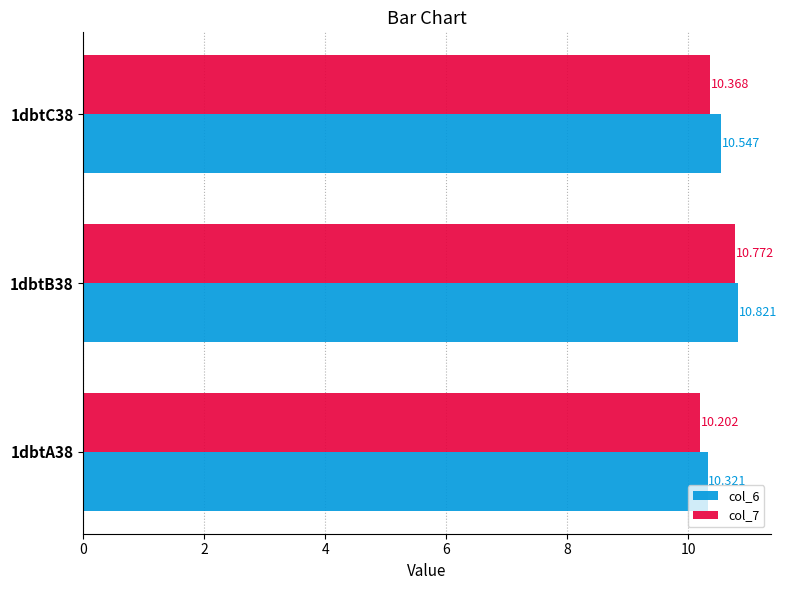

What are all the series names shown in the legend?

col_6, col_7